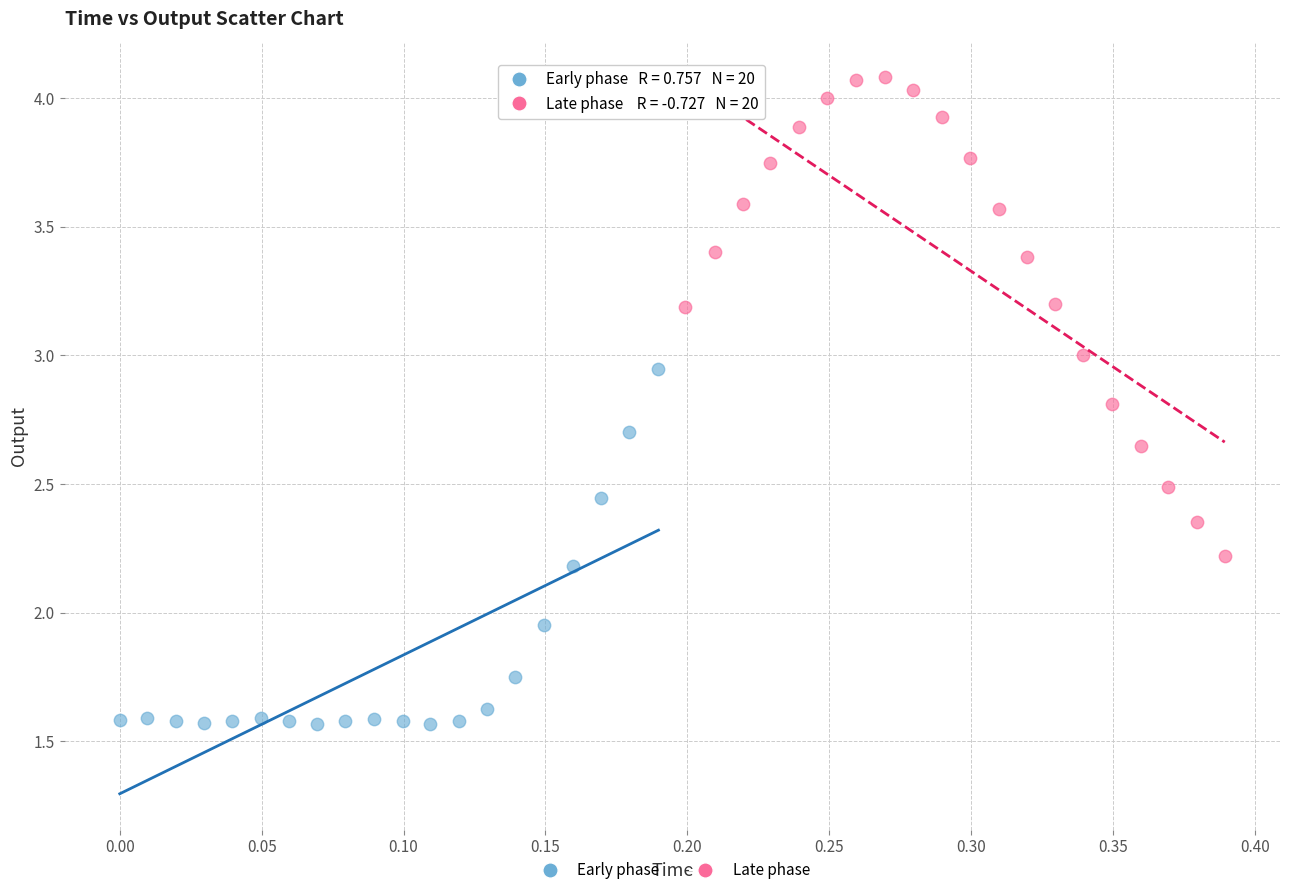

Which series has the largest Y range (max minus min)?

Late phase